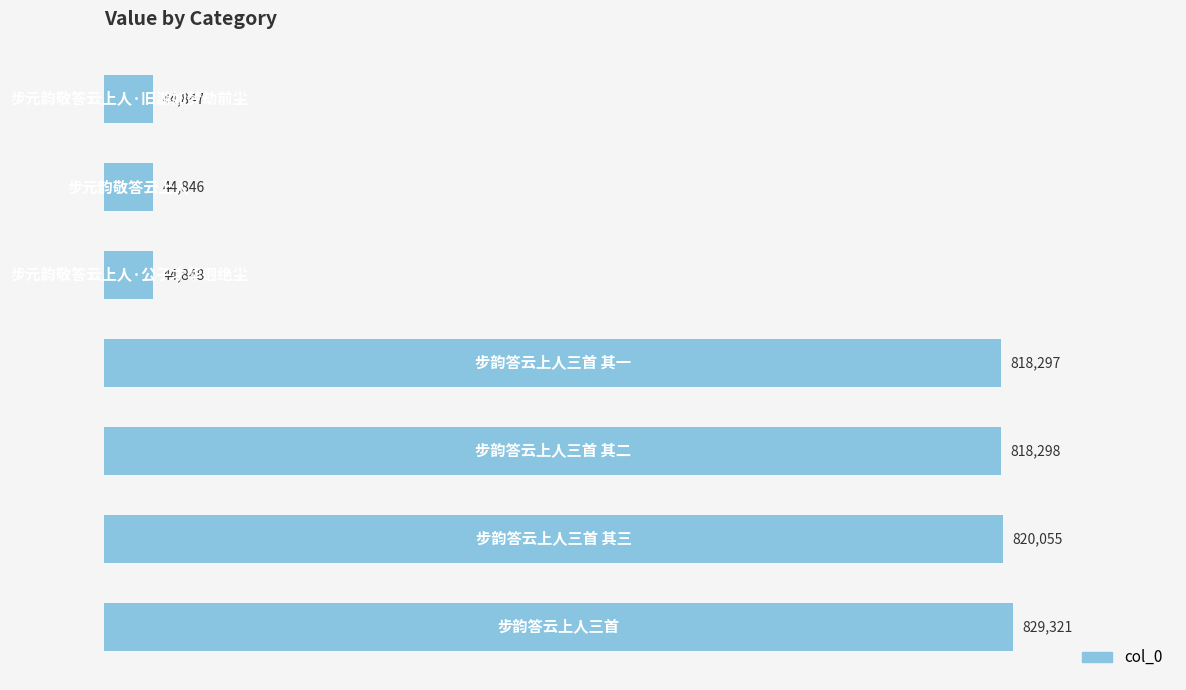

What is the difference between the second highest and second lowest values?

775208